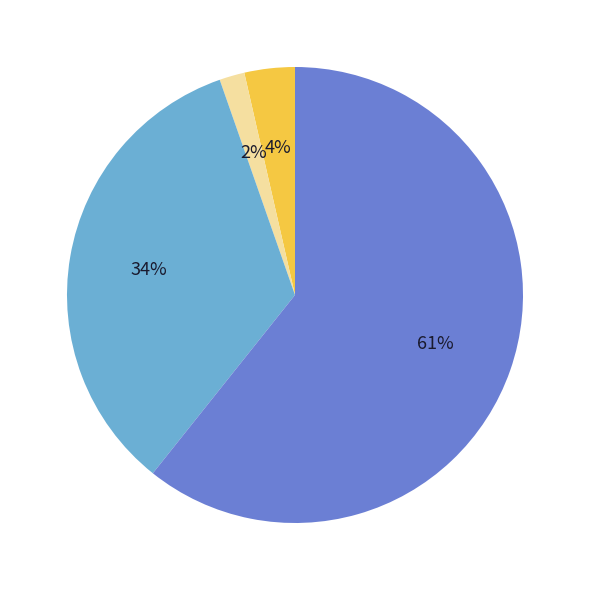

To the nearest percent, what is the average slice percentage?

20%